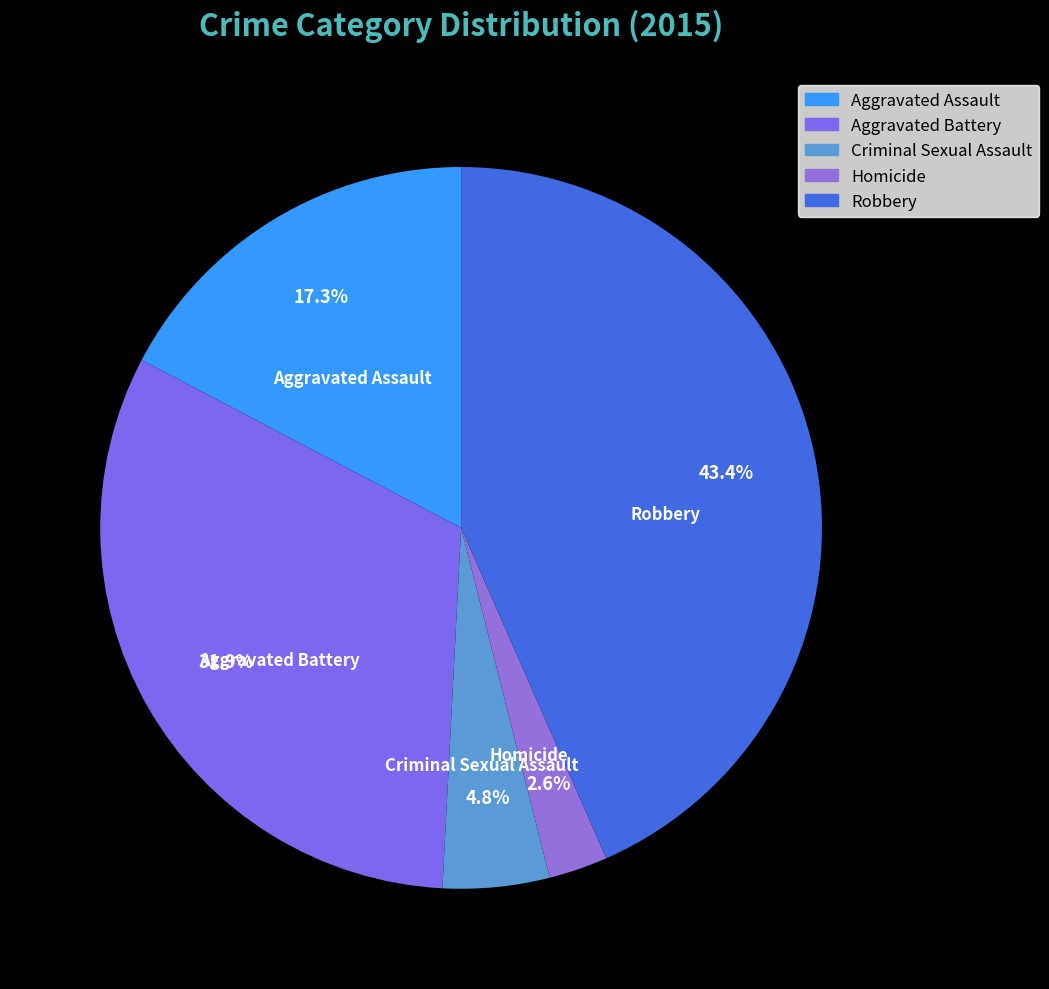

Which has a higher value, Homicide or Robbery?

Robbery